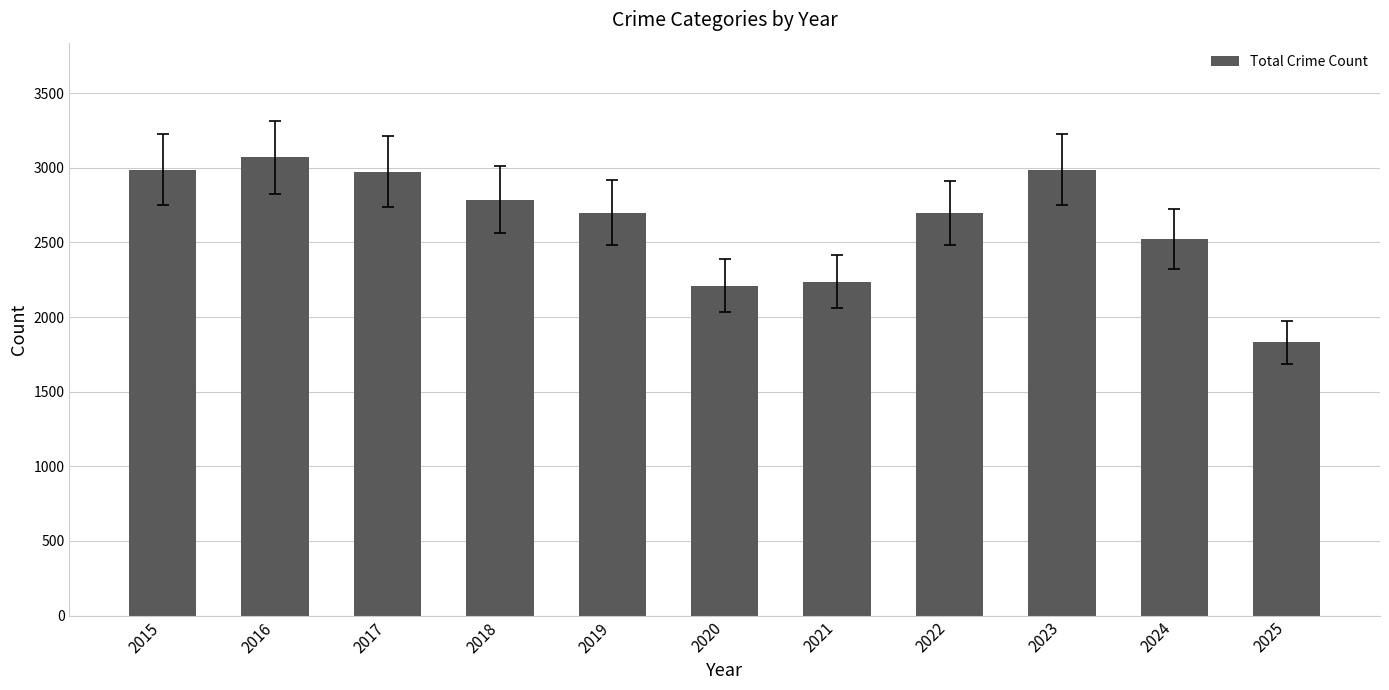

The chart shows a value of 2237 at 2021. True or false?

True